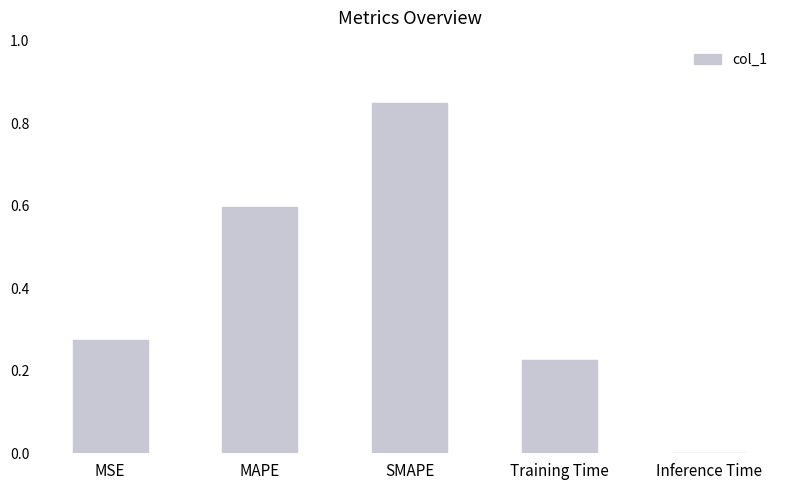

What is the average value?

0.4